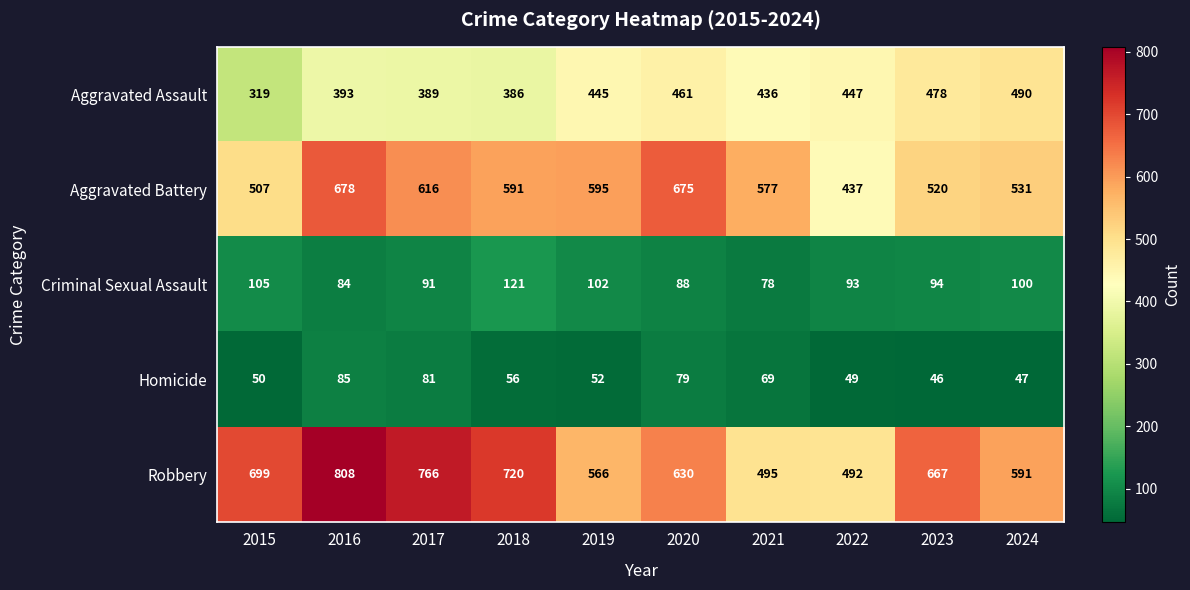

What is the lowest value of the Aggravated Battery series?

437